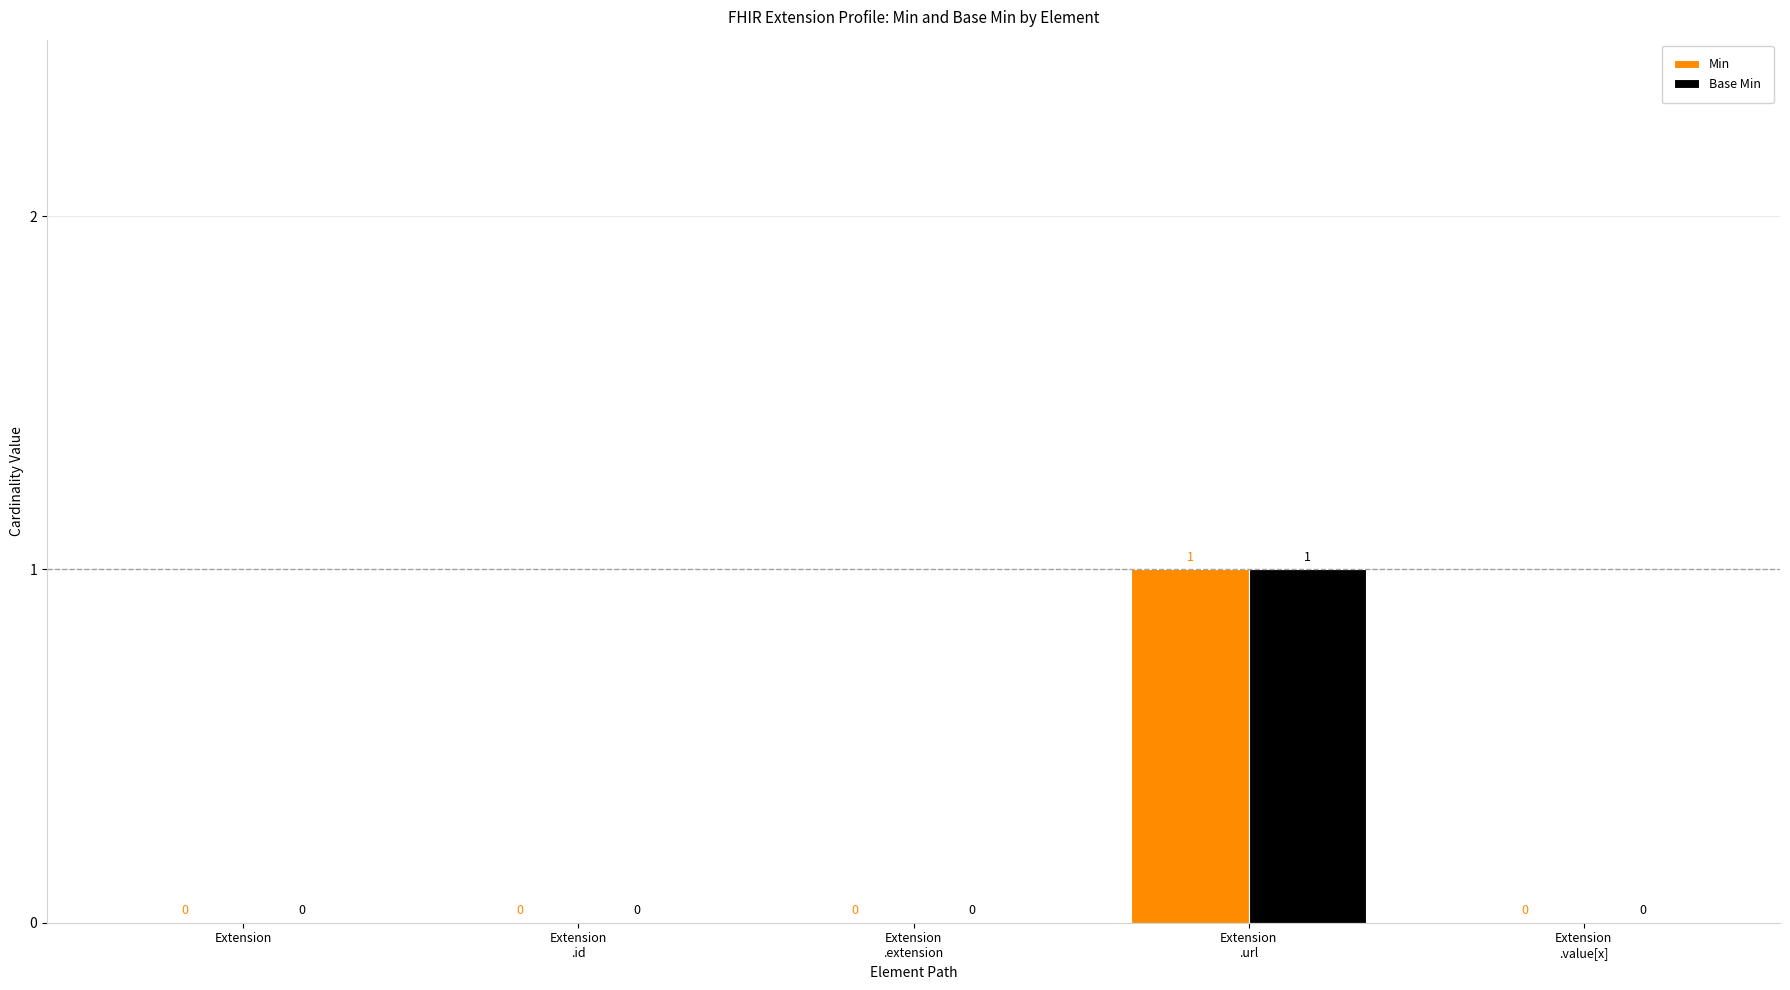

Are the bars grouped side by side (vs. stacked)?

Yes